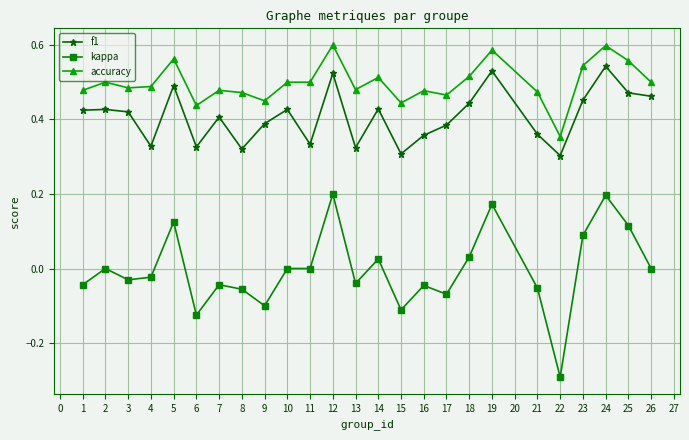

True or false: f1 has a value of 0.3 at 6.

True